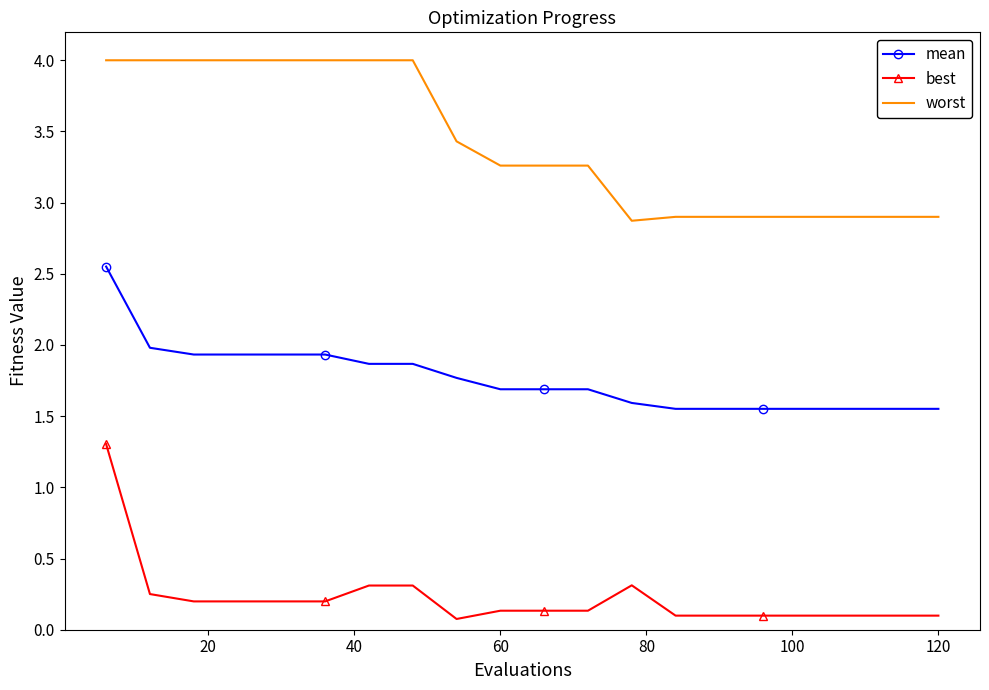

Which series has the largest total across all categories?

worst